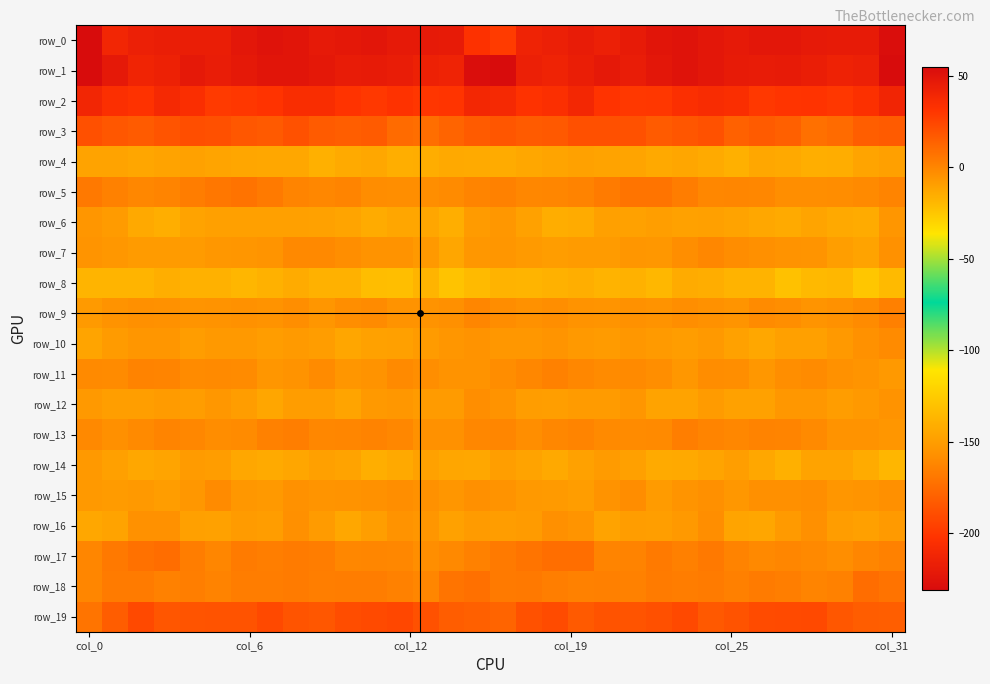

Which category has the lowest value in the row_3 series?

28